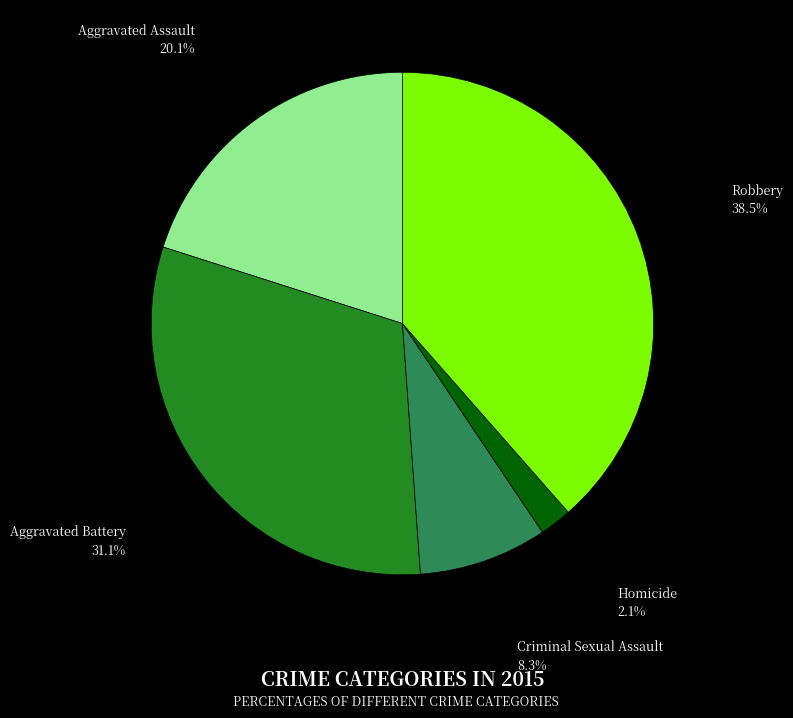

Count the number of slices in the pie.

5